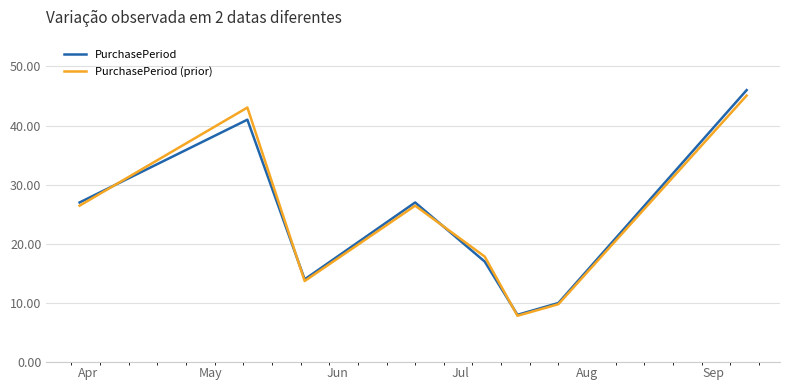

Reading left to right, extract all data points from this chart.

PurchasePeriod: 27.0	41.0	14.0	27.0	17.0	8.0	10.0	46.0
PurchasePeriod (prior): 26.5	43.1	13.7	26.5	17.9	7.8	9.8	45.1